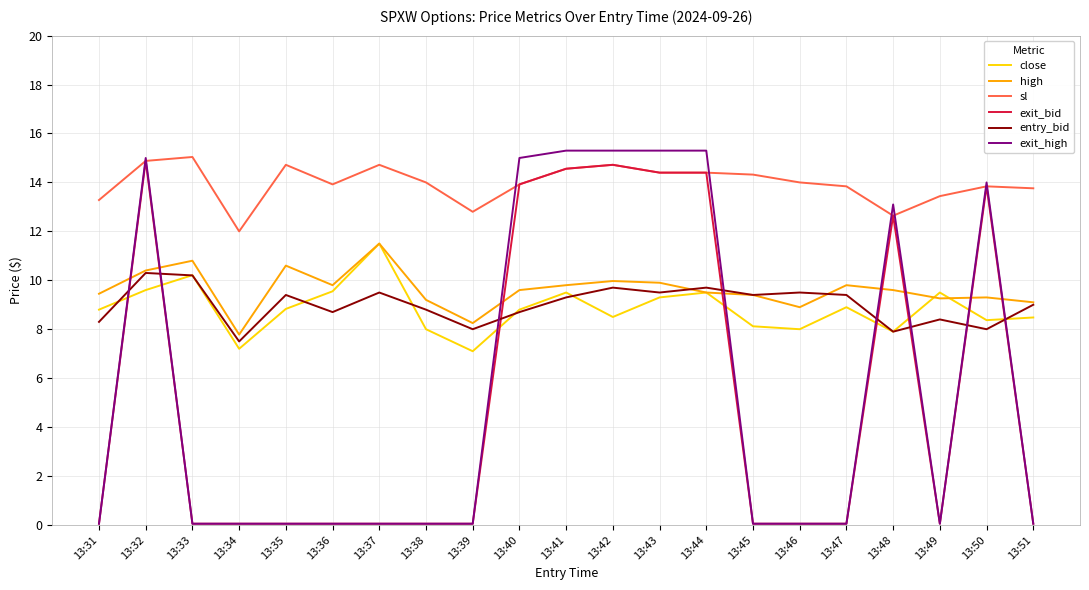

The entry_bid series shows 5.6 at 13:44. True or false?

False